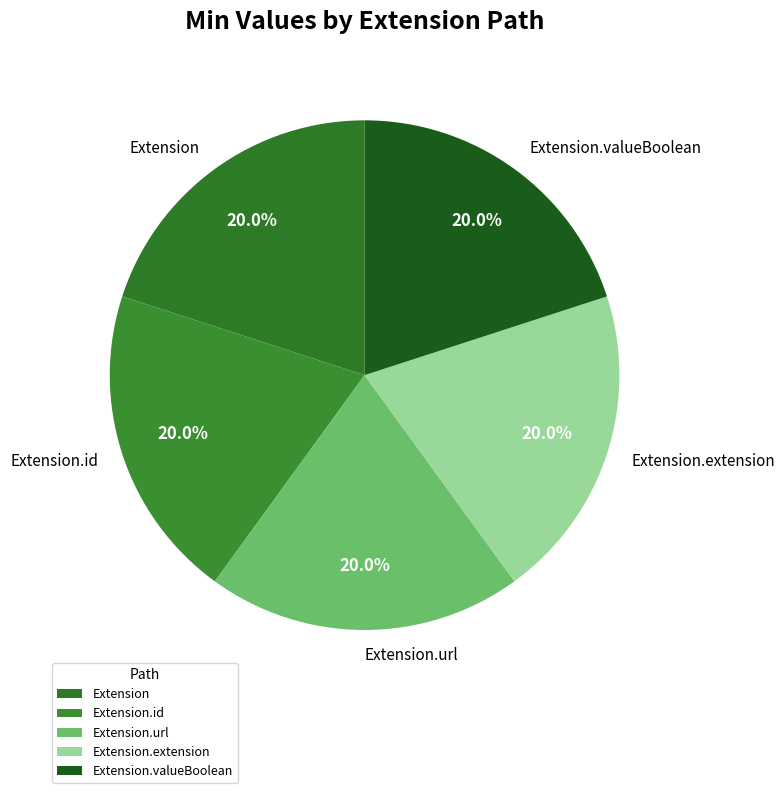

Does Extension.url account for over 50% of the chart?

No